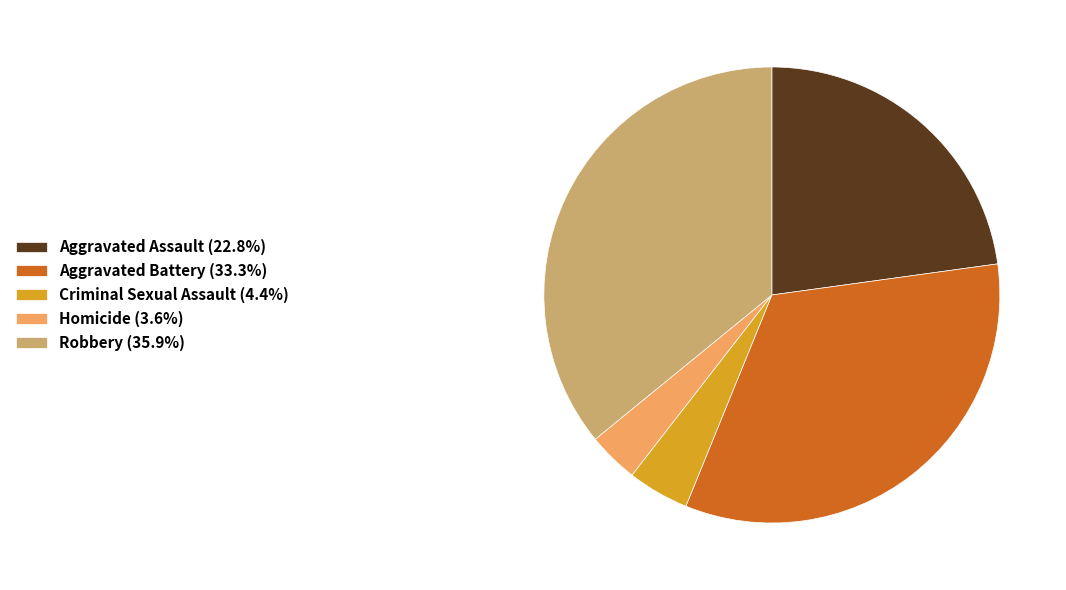

True or false: Aggravated Battery accounts for 24% of the total.

False